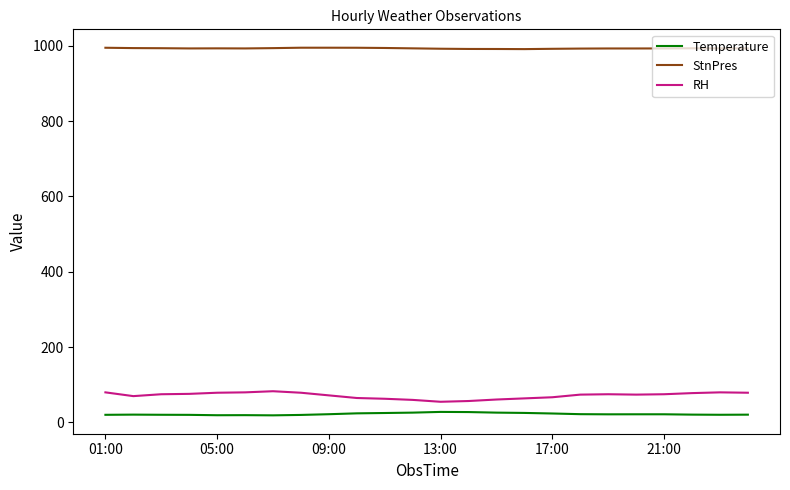

Which series has the largest total across all categories?

StnPres